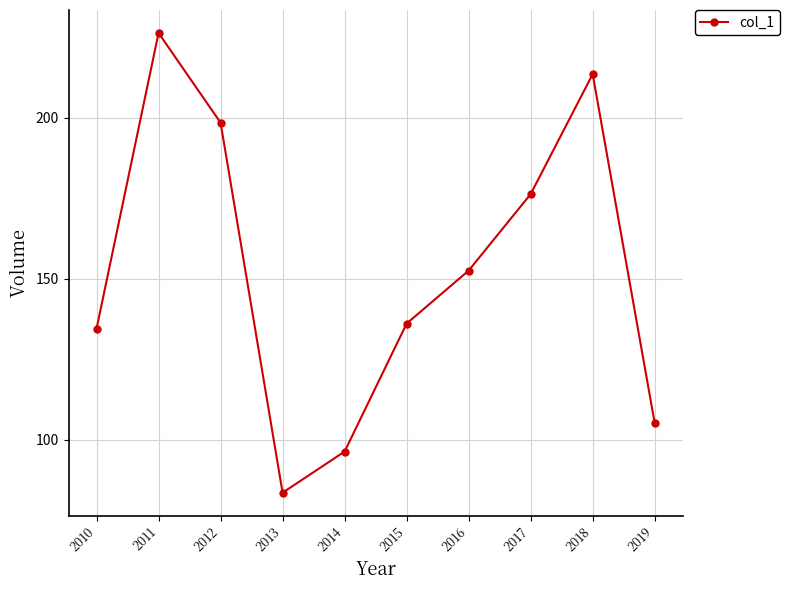

Does the chart display data point markers on the line(s)?

Yes